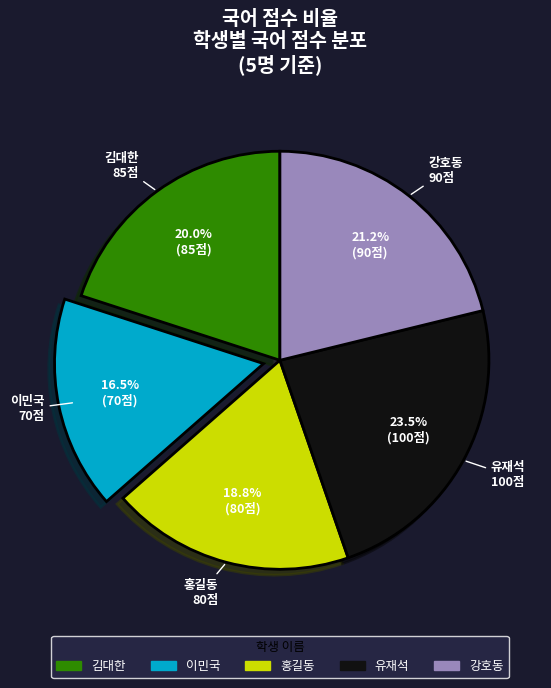

What is the ratio of the value at 강호동 to the value at 김대한?

1.1